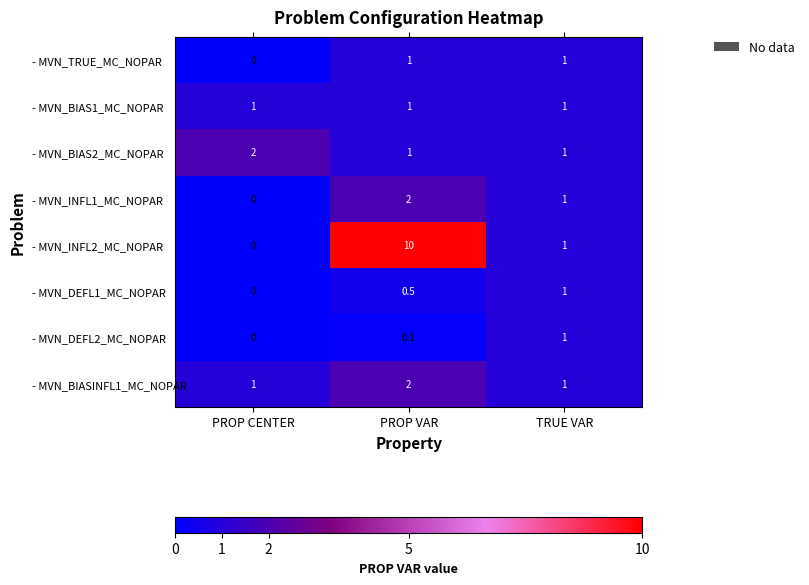

Which category has the highest value across all series?

PROP VAR